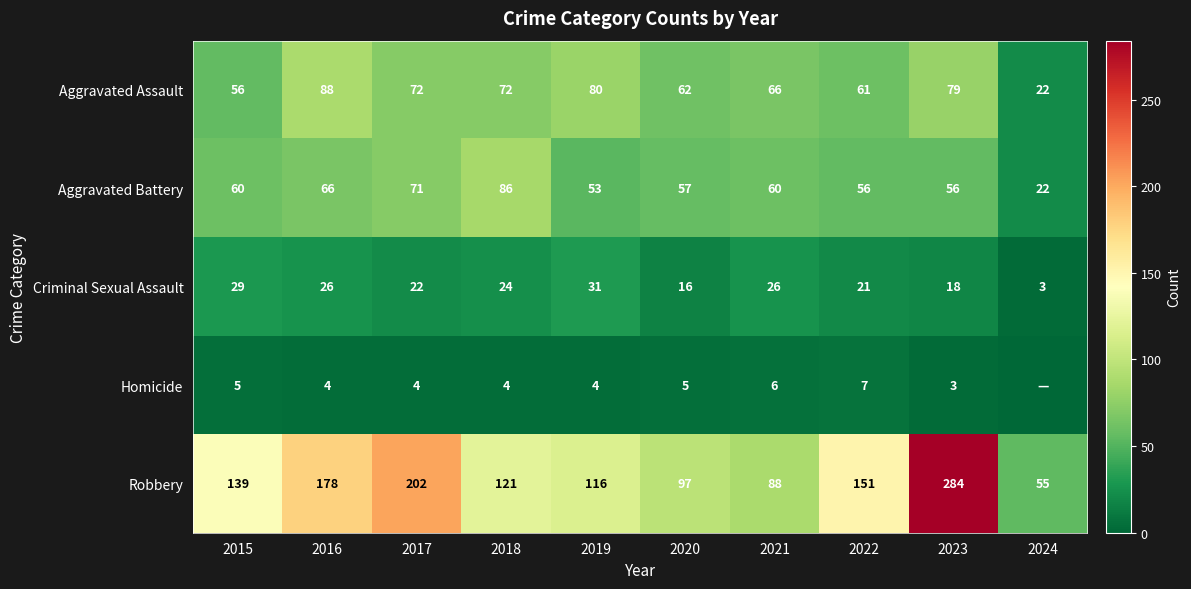

Which has a higher value, 2016 or 2020?

2016